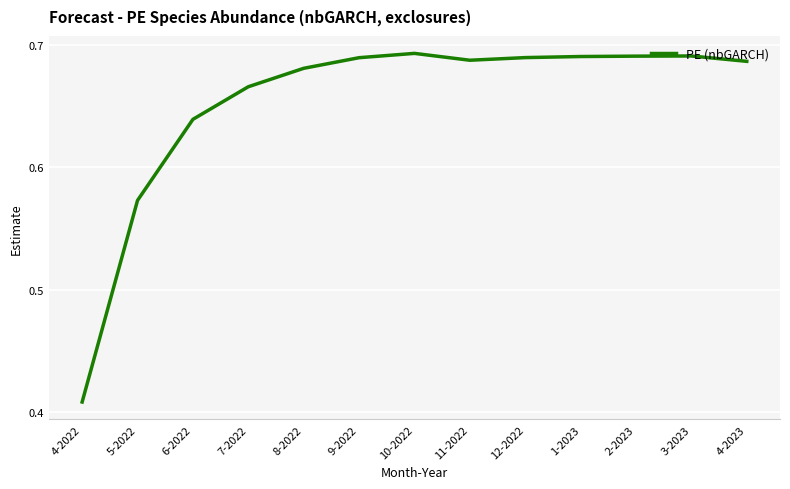

What is the sum of the values at 7-2022 and 8-2022?

1.3